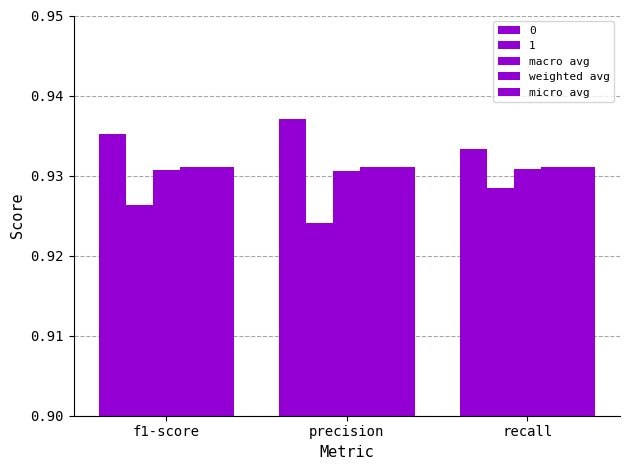

What position from the right is recall?

1